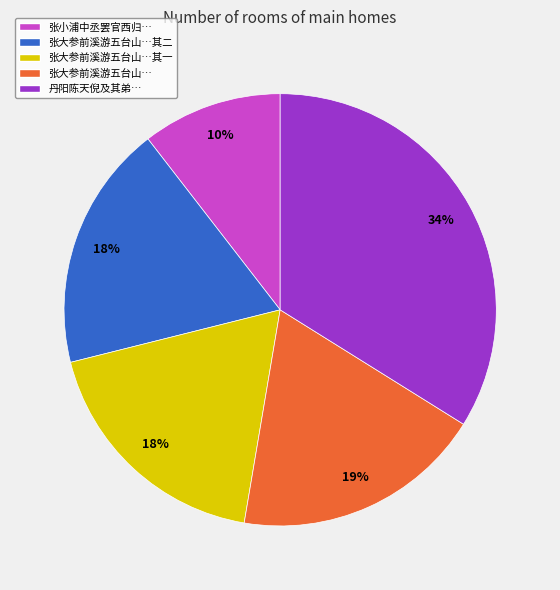

How many slices are in this pie chart?

5